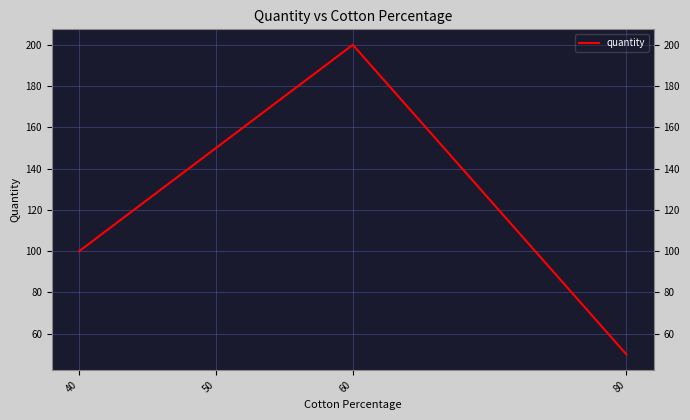

At which category does the chart reach its minimum across all series?

80